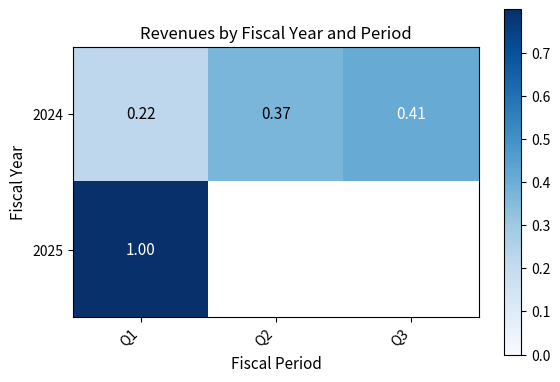

Which series has the largest total across all categories?

2024